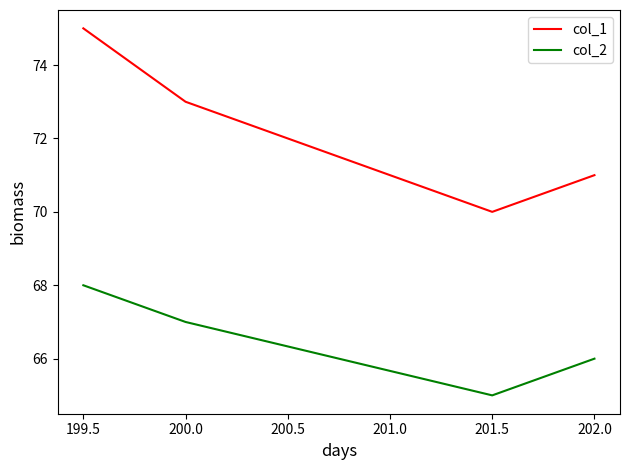

Count the number of data series in this chart.

2